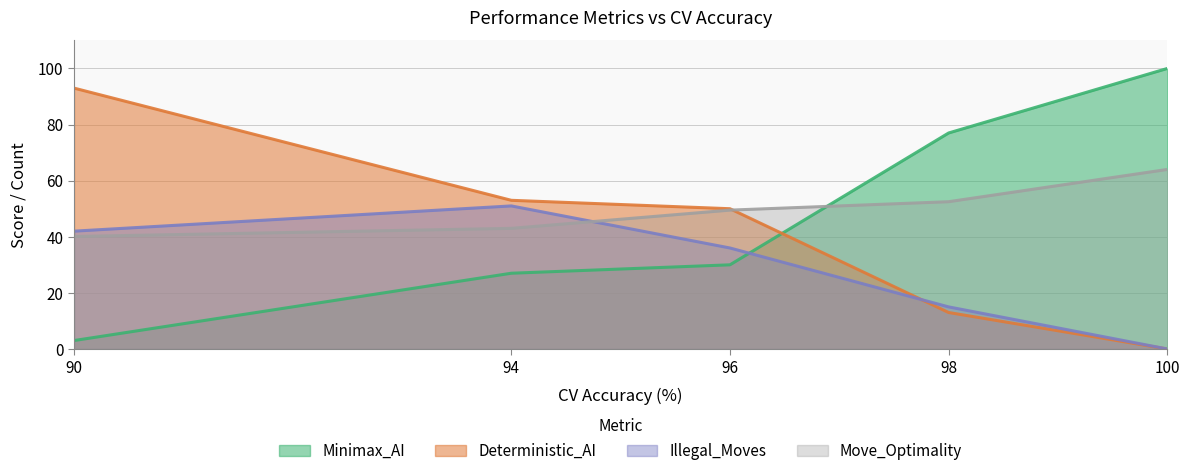

How many data points in Move_Optimality are above 49?

3